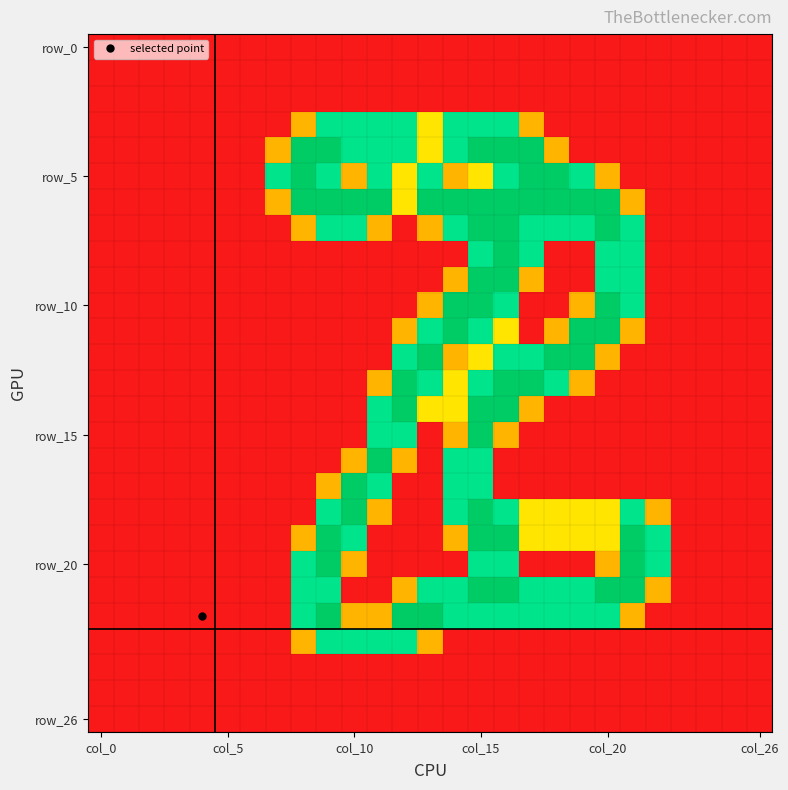

At which category is the sum across all series the highest?

col_15